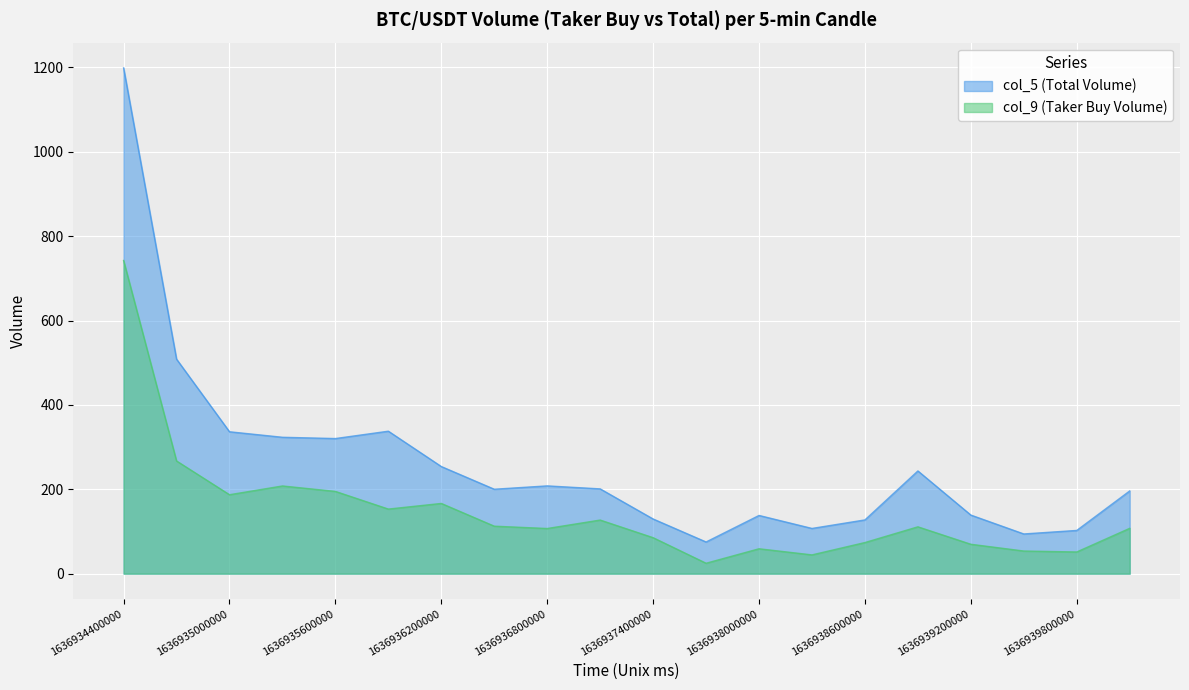

What is the maximum value shown in the chart?

1198.8